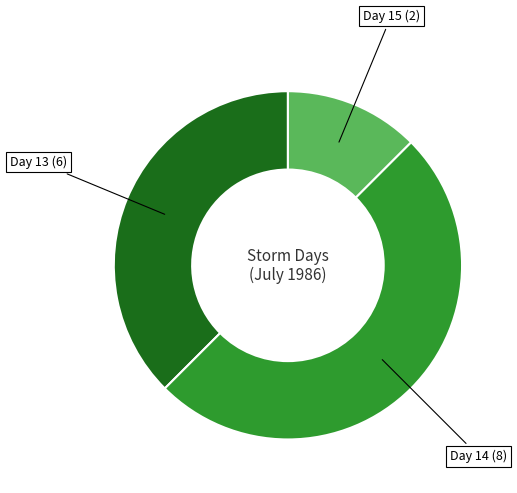

How many segments does this pie chart have?

3